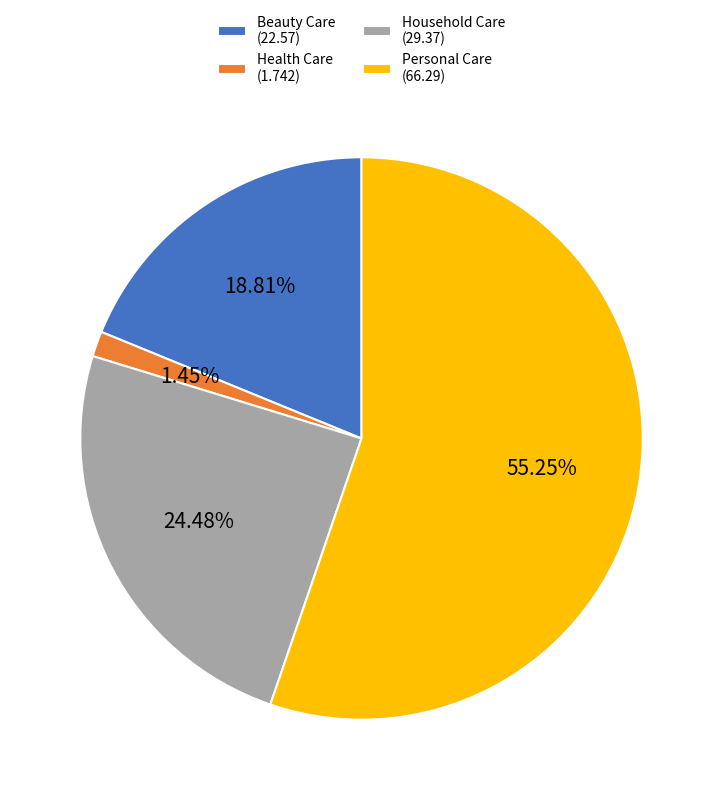

Which slice represents more than half of the pie?

Personal Care